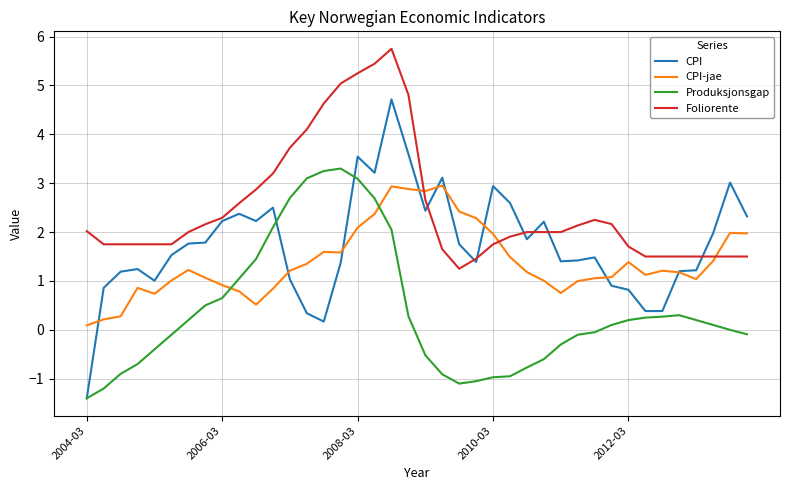

What is the minimum value shown in the chart?

-1.4